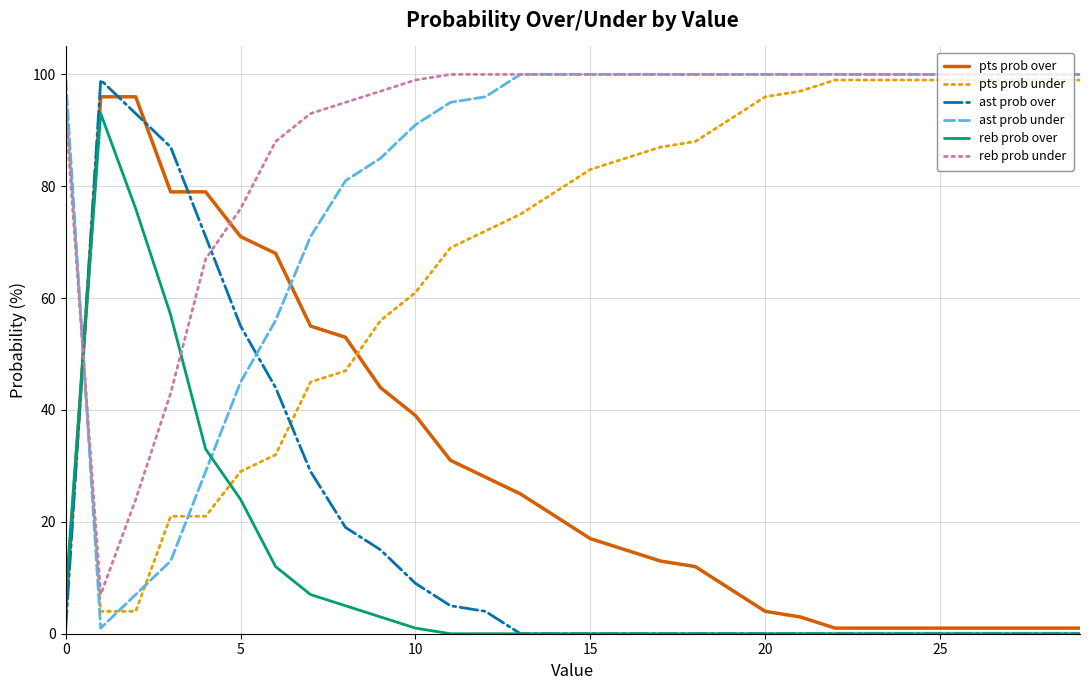

What is the greatest value displayed?

100